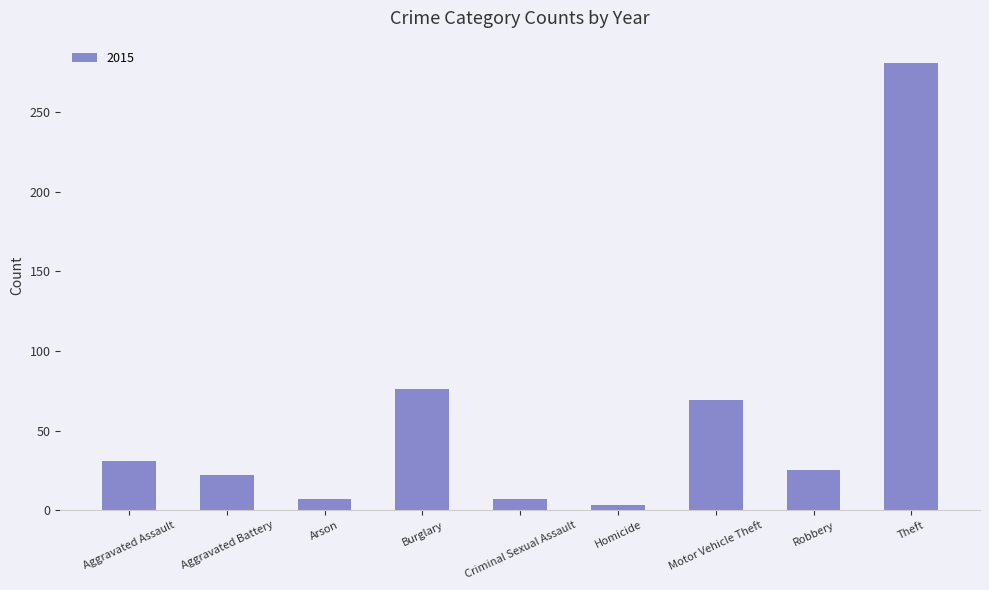

Where is the data nearest to the value 142?

Burglary